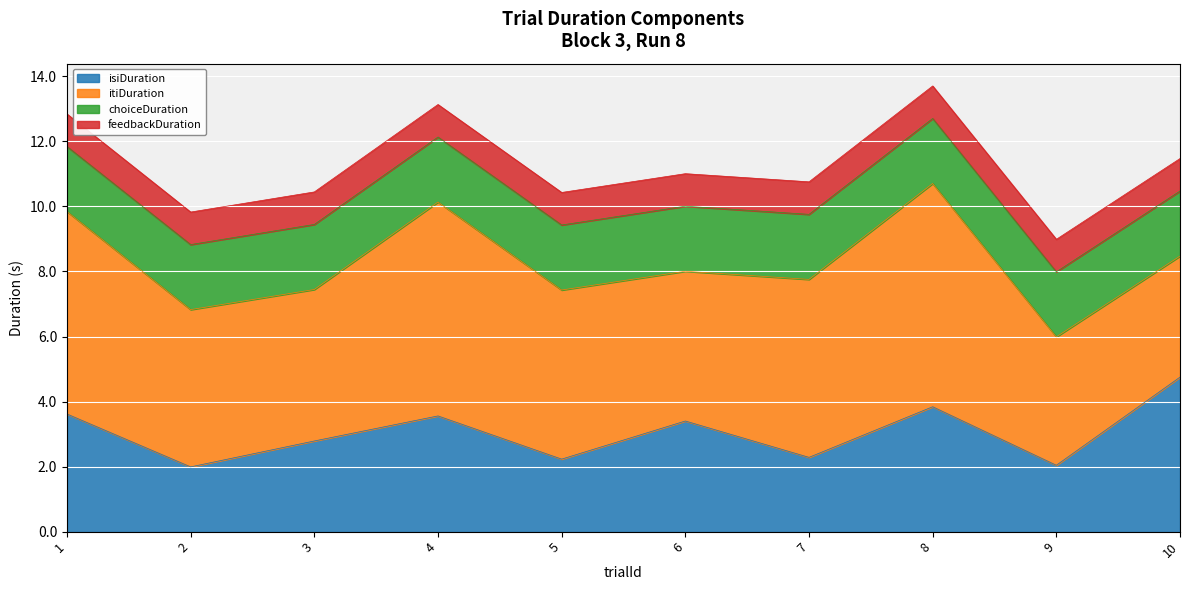

Between 7 and 4, which is larger?

4